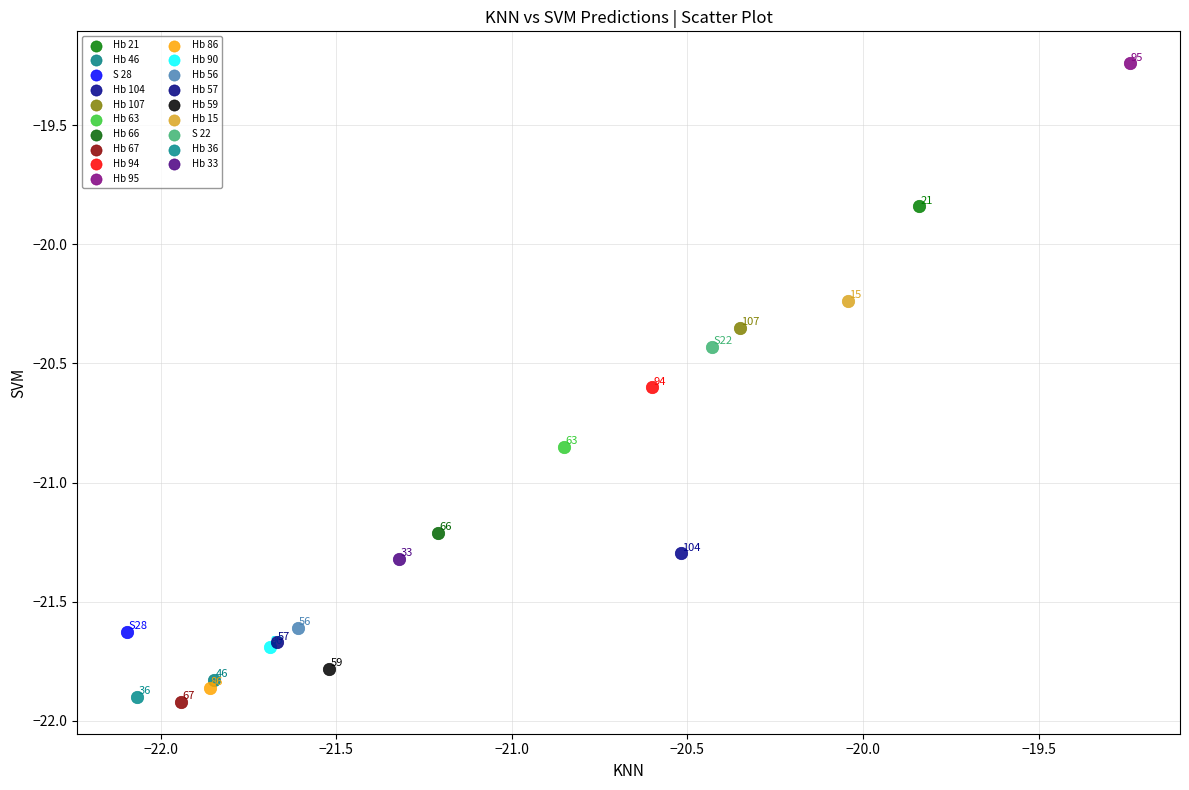

What are all the series names shown in the legend?

Hb 21, Hb 46, S 28, Hb 104, Hb 107, Hb 63, Hb 66, Hb 67, Hb 94, Hb 95, Hb 86, Hb 90, Hb 56, Hb 57, Hb 59, Hb 15, S 22, Hb 36, Hb 33